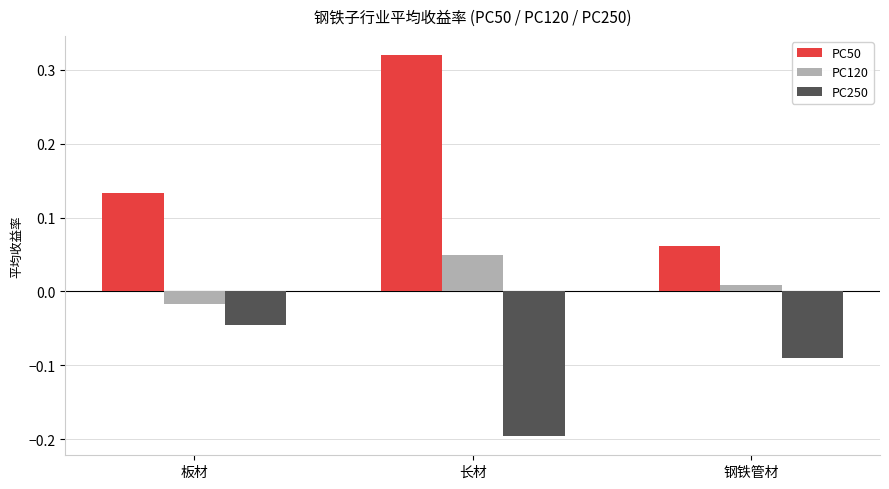

Which category has the highest value across all series?

长材